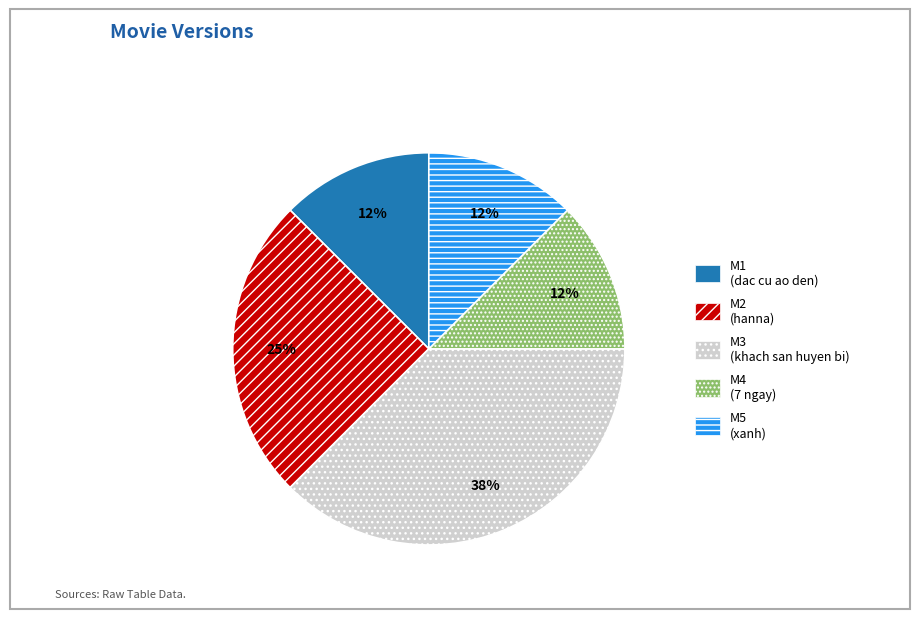

How many segments does this pie chart have?

5